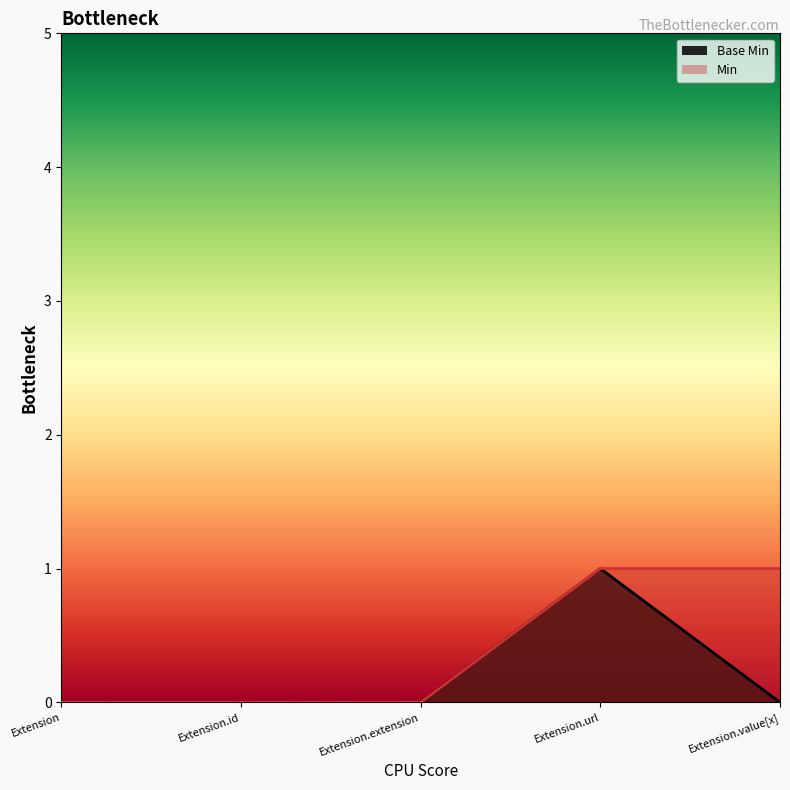

How many interior local peaks (higher than both neighbors) does the data have?

1